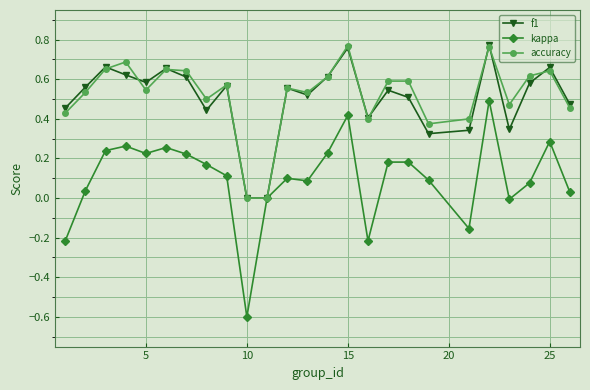

How many lines are shown in the chart?

3